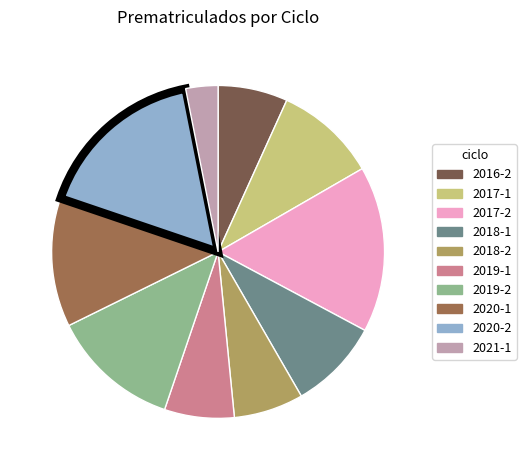

Which category has the biggest portion of the pie?

2020-2